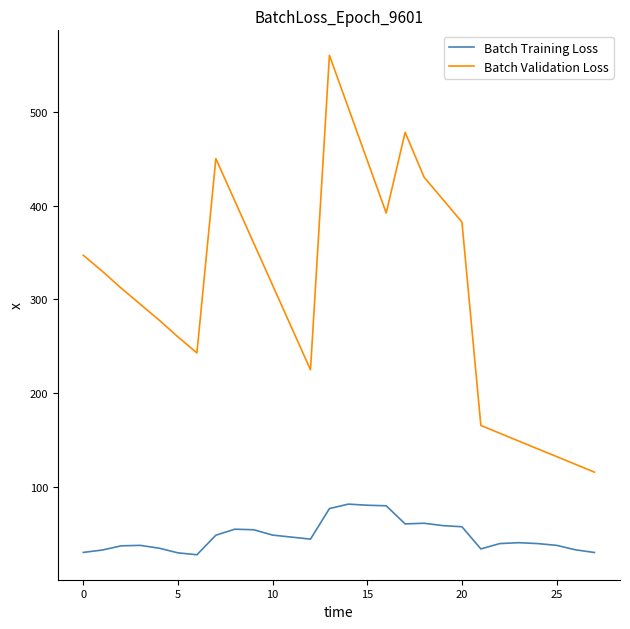

What is the difference between the second highest and minimum values in the Batch Validation Loss series?

388.0